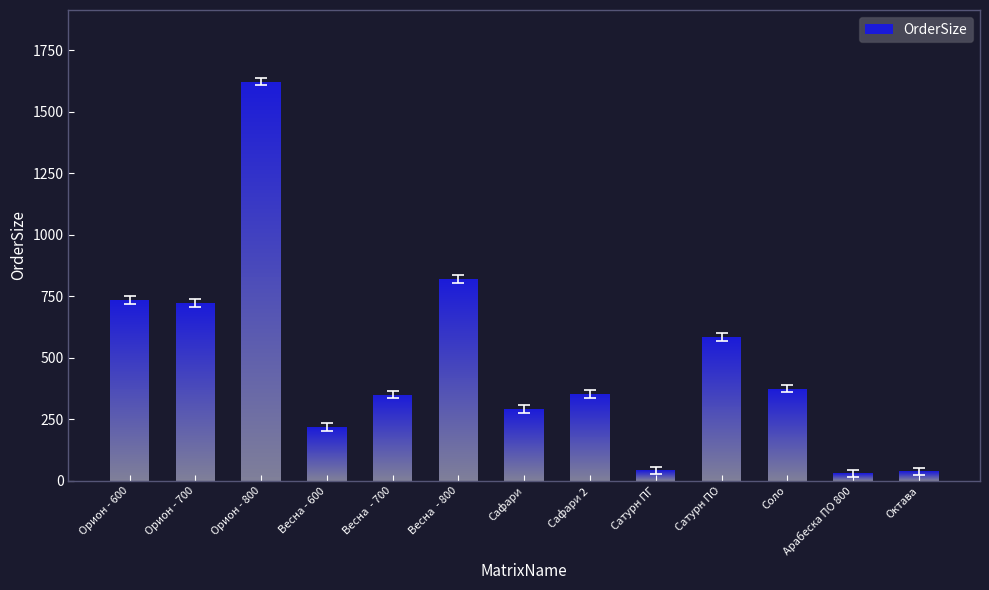

The value at Орион - 600 is 194. True or false?

False